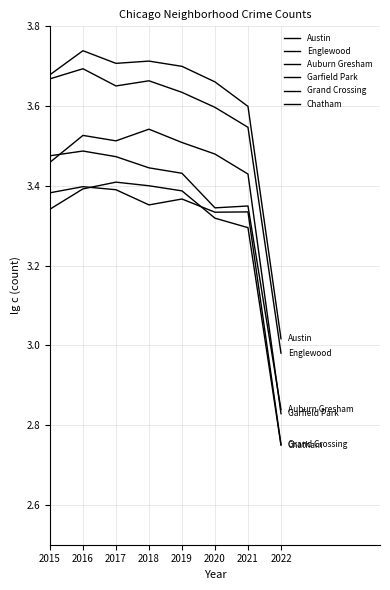

How many lines are shown in the chart?

6